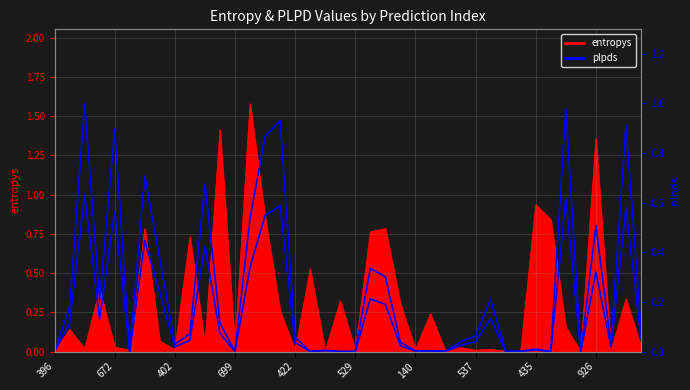

Is it true that the value at 529 is 0.0?

True